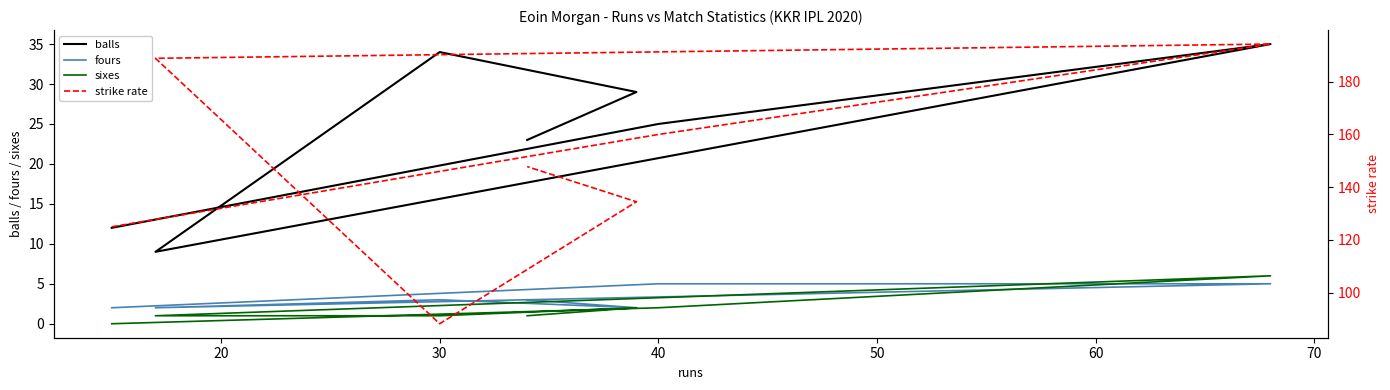

True or false: strike rate has a value of 29.7 at 30.

False